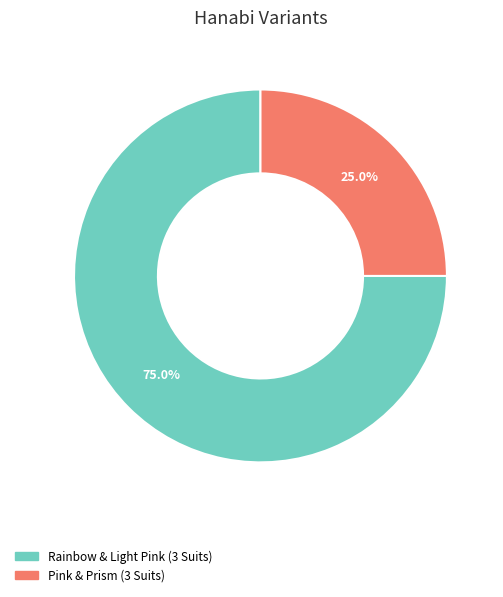

Is the sum of Pink & Prism (3 Suits) and Rainbow & Light Pink (3 Suits) greater than half?

Yes